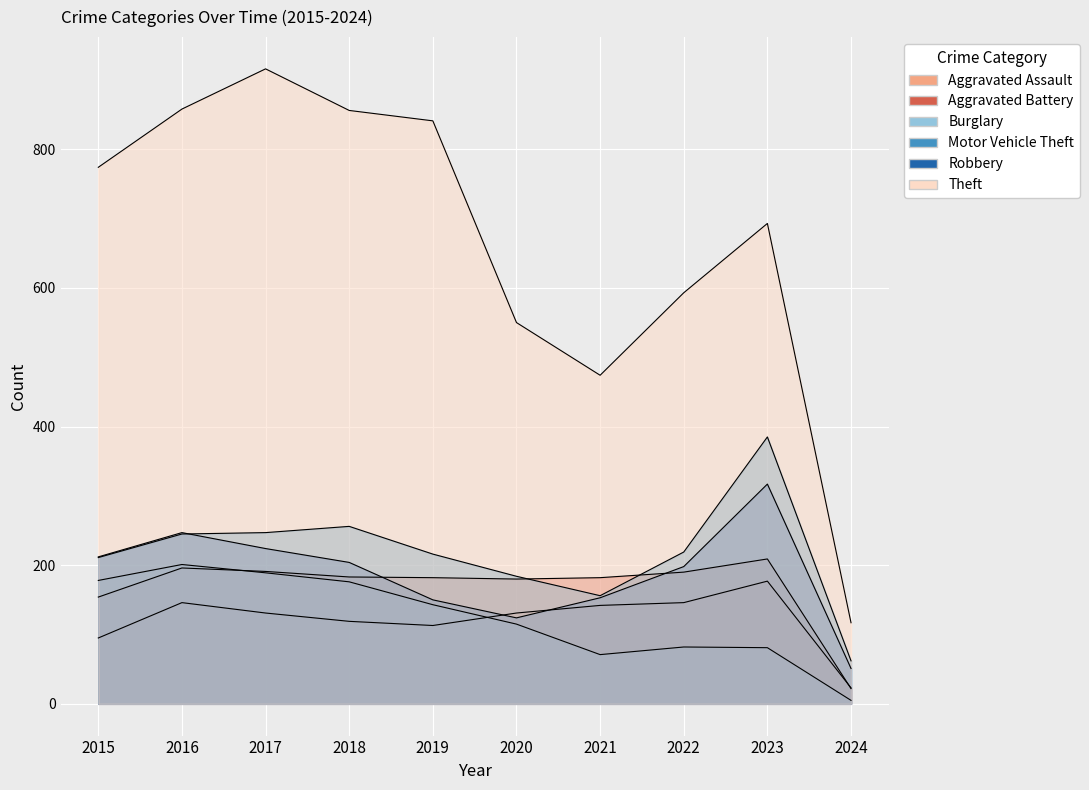

Reading left to right, list all the values displayed in this chart.

Aggravated Assault: 95	146	131	119	113	131	142	146	177	23
Aggravated Battery: 154	196	191	183	182	180	182	190	209	22
Burglary: 178	201	189	176	143	115	71	82	81	5
Motor Vehicle Theft: 211	245	247	256	216	184	156	219	385	62
Robbery: 212	247	224	204	150	124	153	198	317	51
Theft: 774	858	916	856	841	550	474	593	693	117